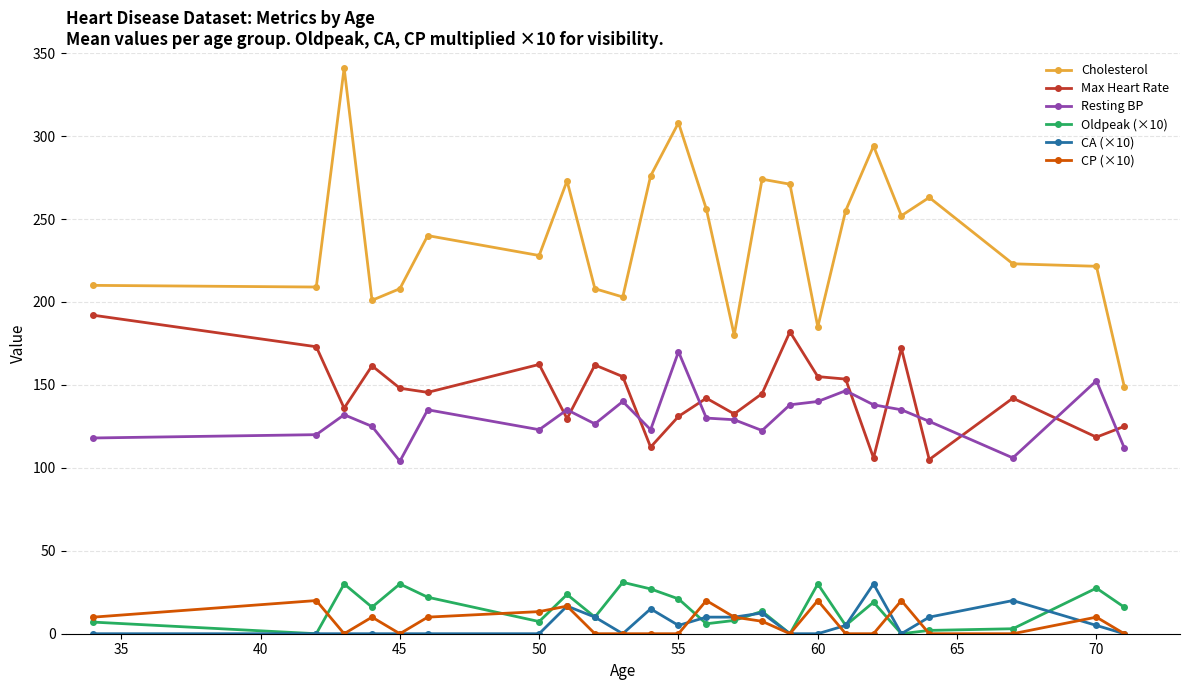

Which series has the largest range (max minus min)?

Cholesterol